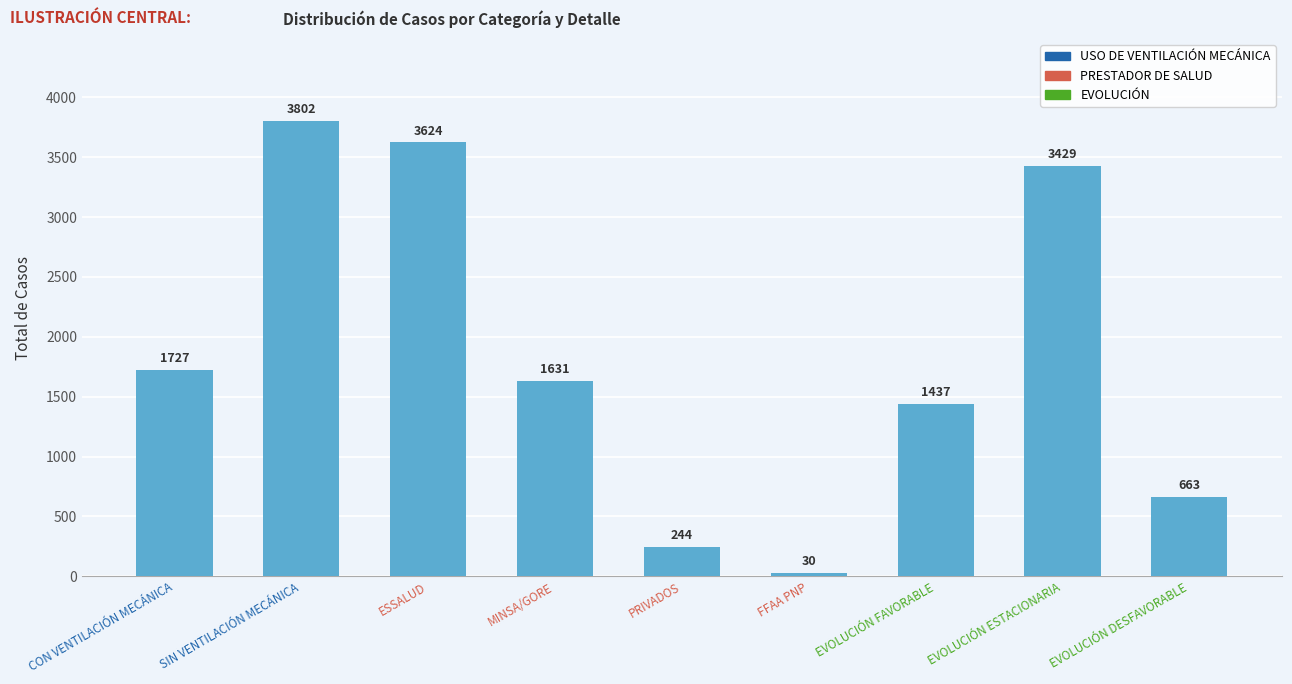

What is the greatest value displayed?

3802